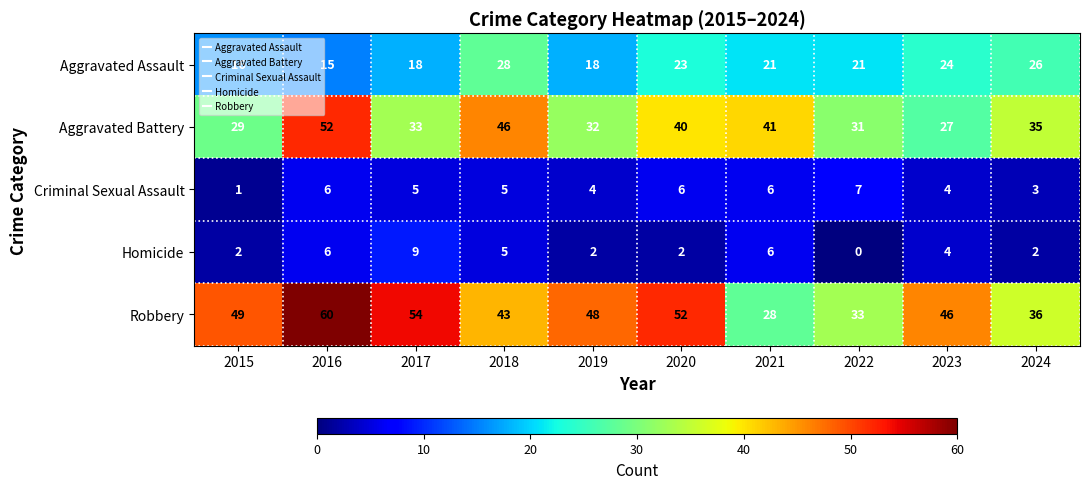

How many series are shown in this chart?

5